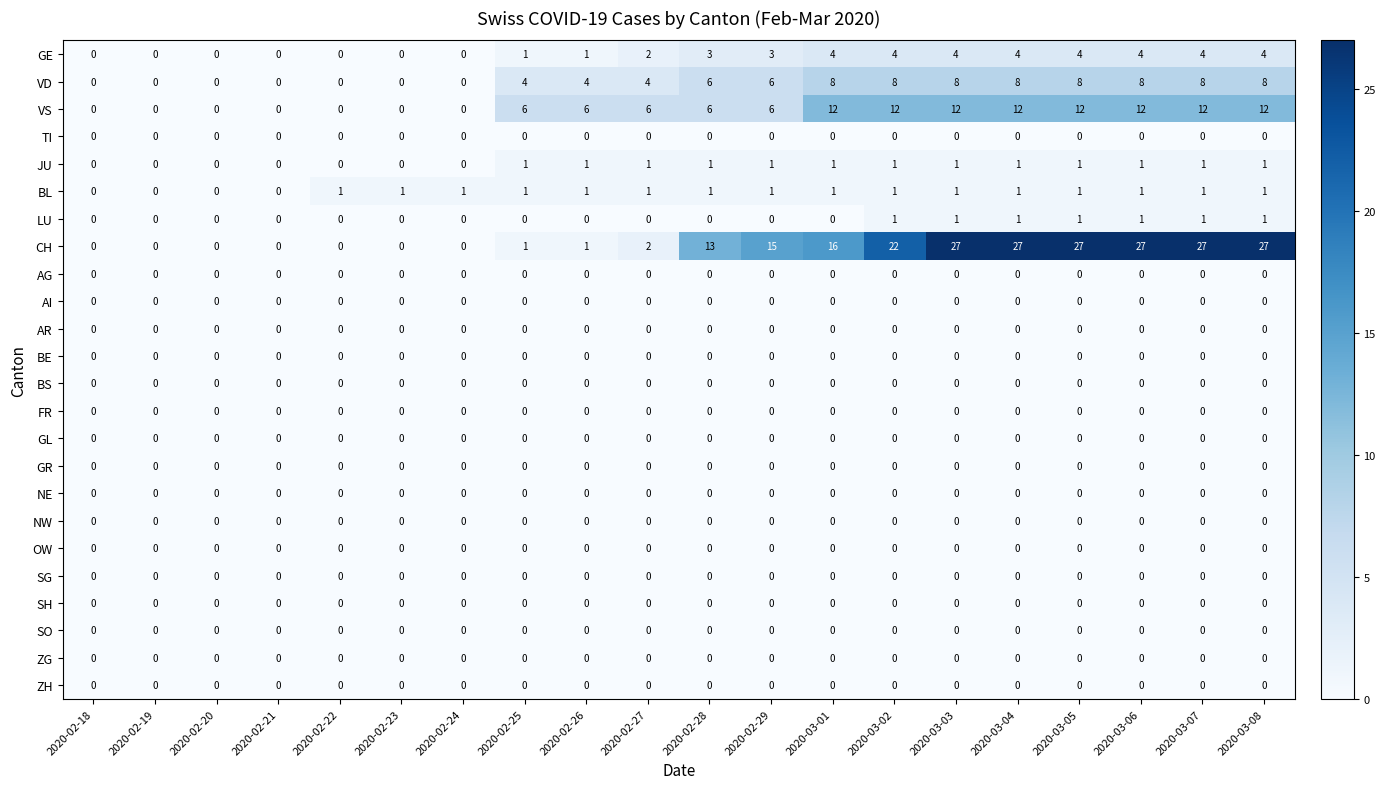

Which series has the largest total across all categories?

CH